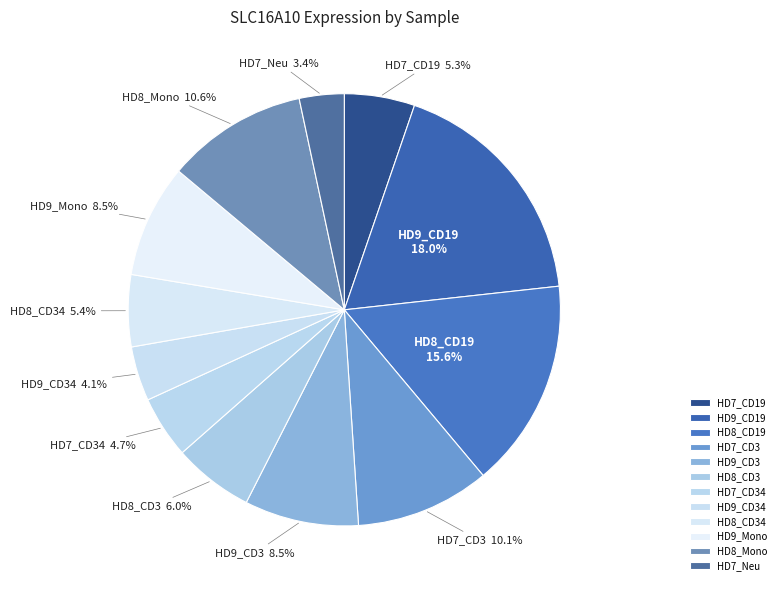

Combined, do HD7_CD34 and HD8_CD19 account for over 50%?

No